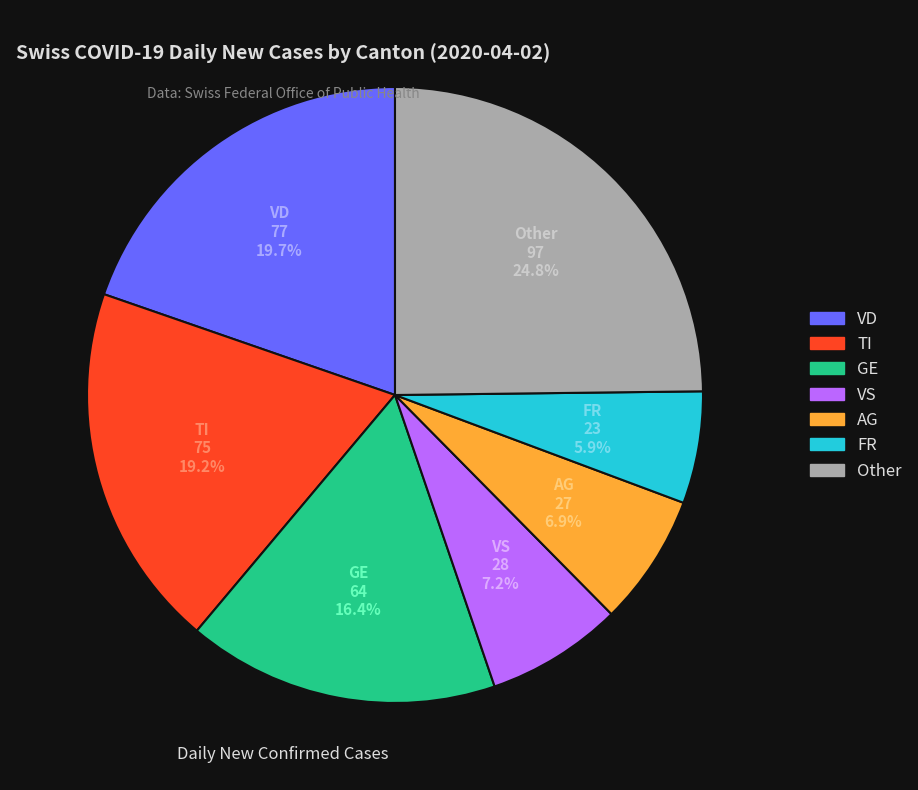

Is there any slice that represents more than half of the pie?

No